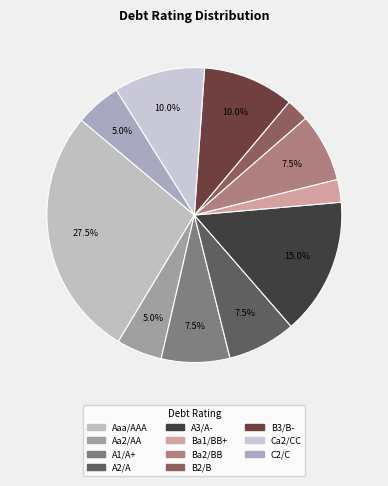

How many segments does this pie chart have?

11